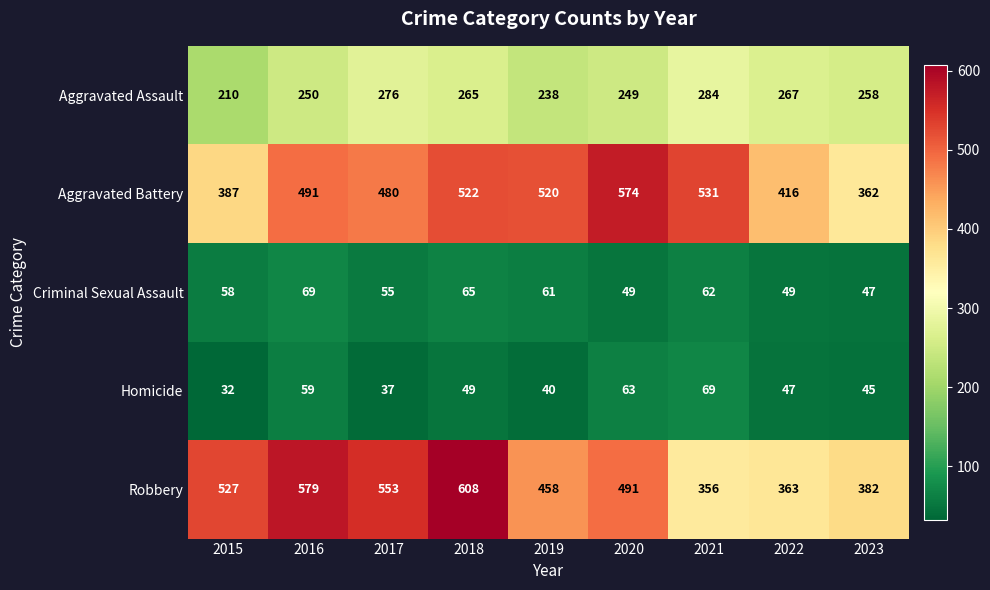

Which category has the highest value in the Homicide series?

2021